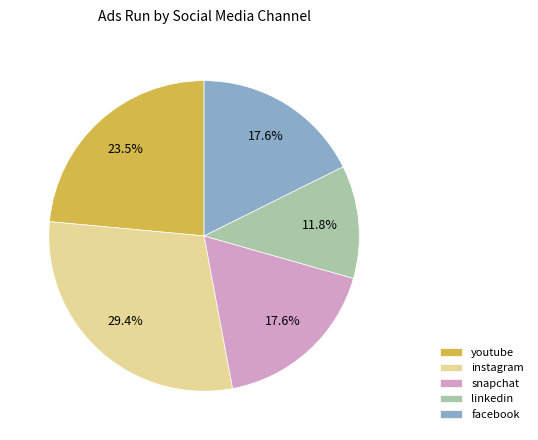

What is the smallest slice in the pie chart?

linkedin